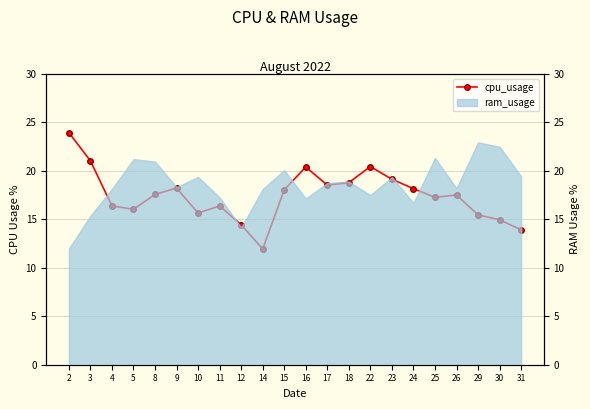

What is the change in value from 15 to 24?

+0.1